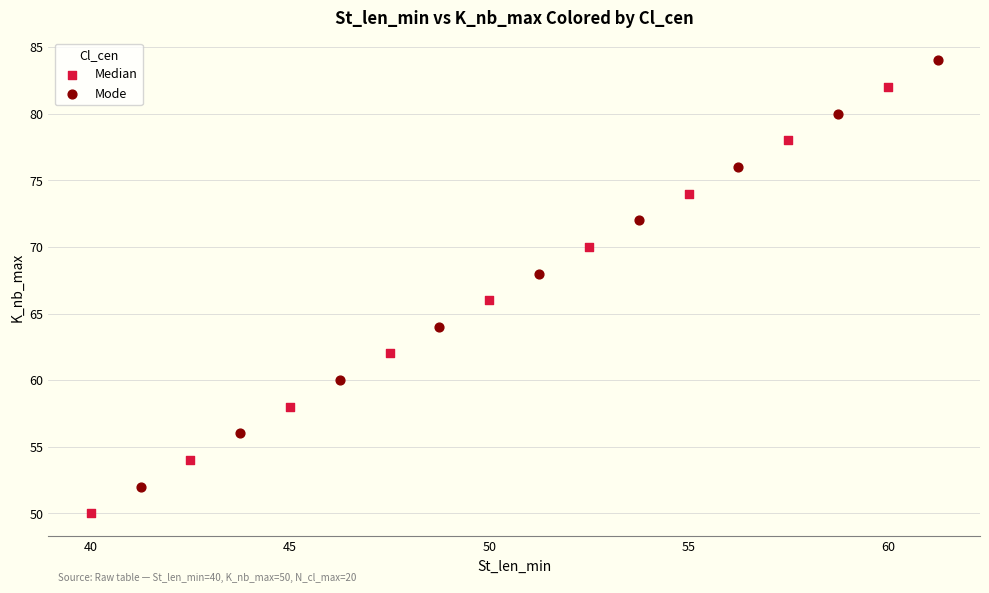

Which series contains the lowest Y value?

Median